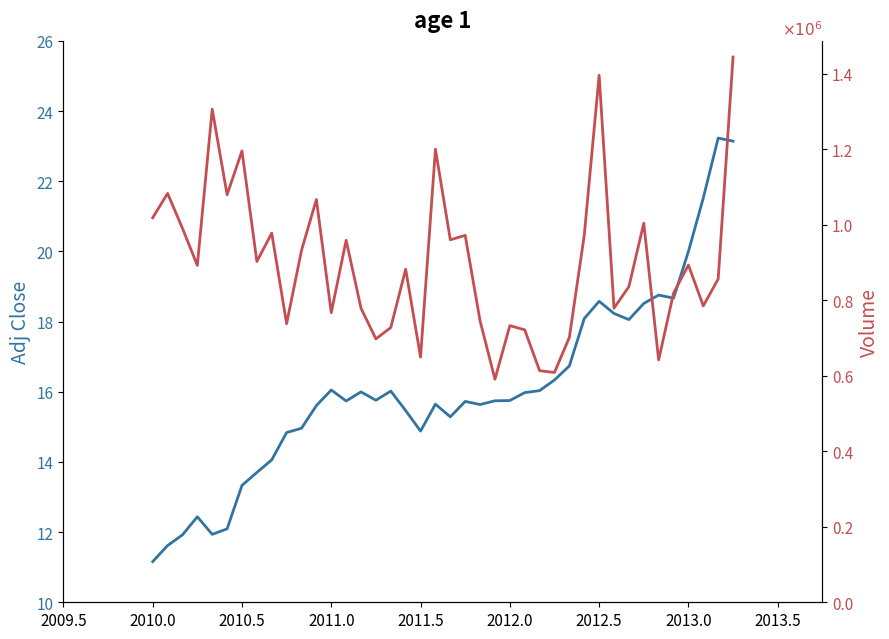

What is the smallest value displayed?

11.2